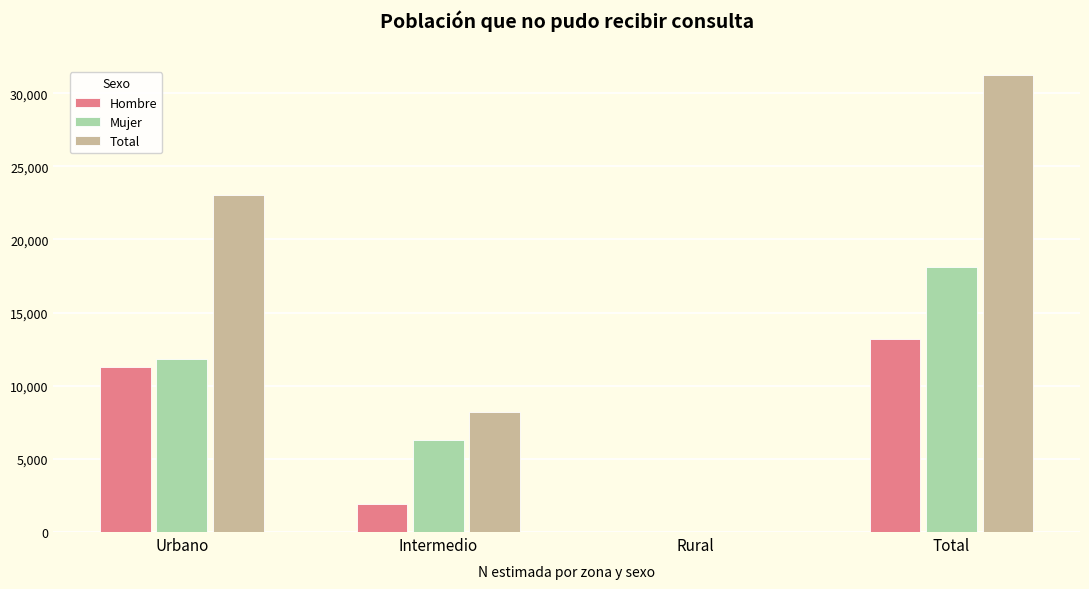

How many values in Mujer are above zero?

3